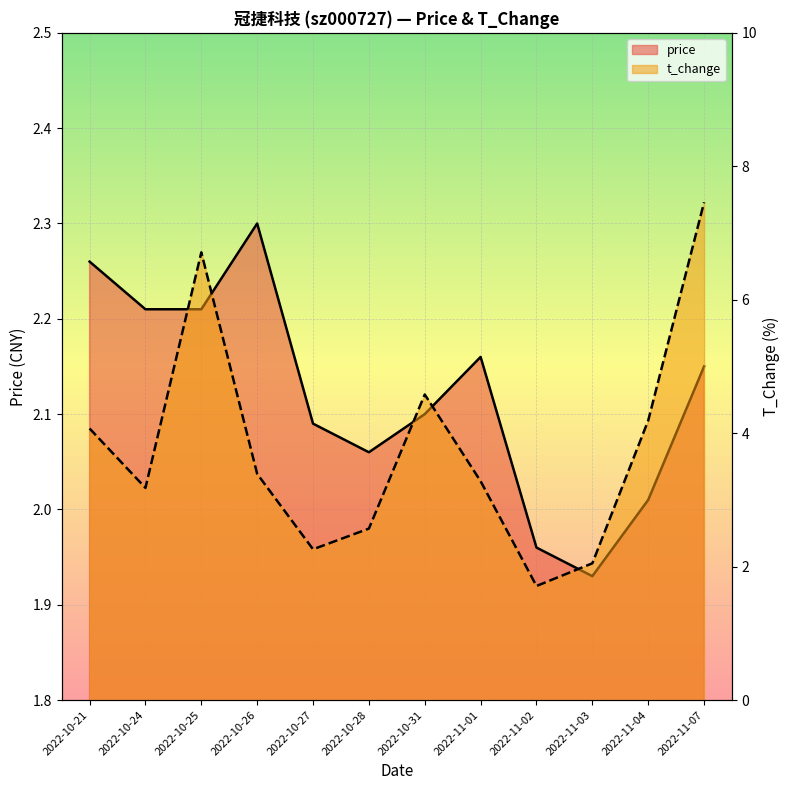

True or false: t_change has more than 1 points higher than both neighbors.

True